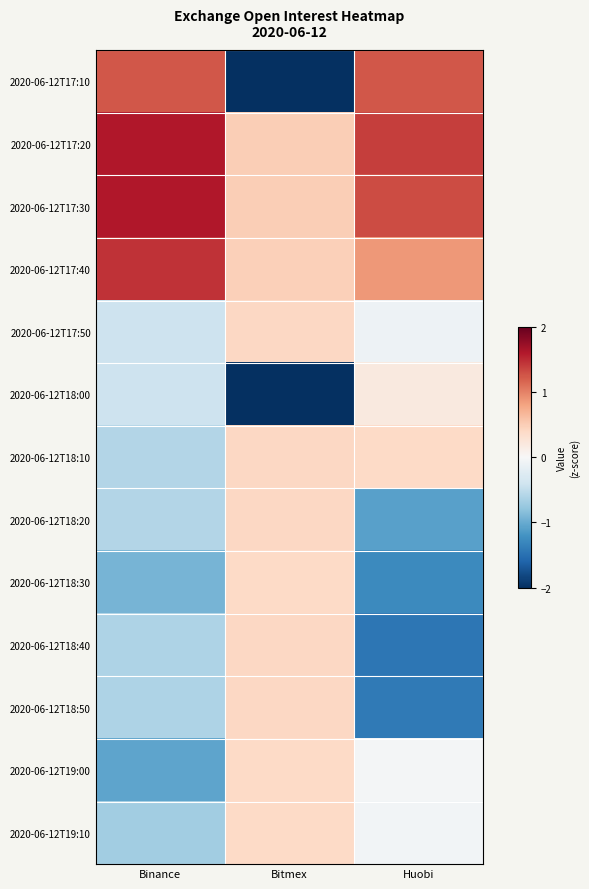

Reading left to right, list all the values displayed in this chart.

2020-06-12T17:10: Binance=1.2	Bitmex=-2.3	Huobi=1.2
2020-06-12T17:20: Binance=1.6	Bitmex=0.5	Huobi=1.4
2020-06-12T17:30: Binance=1.6	Bitmex=0.5	Huobi=1.3
2020-06-12T17:40: Binance=1.4	Bitmex=0.5	Huobi=0.9
2020-06-12T17:50: Binance=-0.4	Bitmex=0.4	Huobi=-0.1
2020-06-12T18:00: Binance=-0.4	Bitmex=-2.4	Huobi=0.2
2020-06-12T18:10: Binance=-0.6	Bitmex=0.4	Huobi=0.4
2020-06-12T18:20: Binance=-0.6	Bitmex=0.4	Huobi=-1.1
2020-06-12T18:30: Binance=-0.9	Bitmex=0.4	Huobi=-1.3
2020-06-12T18:40: Binance=-0.6	Bitmex=0.4	Huobi=-1.4
2020-06-12T18:50: Binance=-0.6	Bitmex=0.4	Huobi=-1.4
2020-06-12T19:00: Binance=-1.1	Bitmex=0.4	Huobi=-0.0
2020-06-12T19:10: Binance=-0.7	Bitmex=0.4	Huobi=-0.1